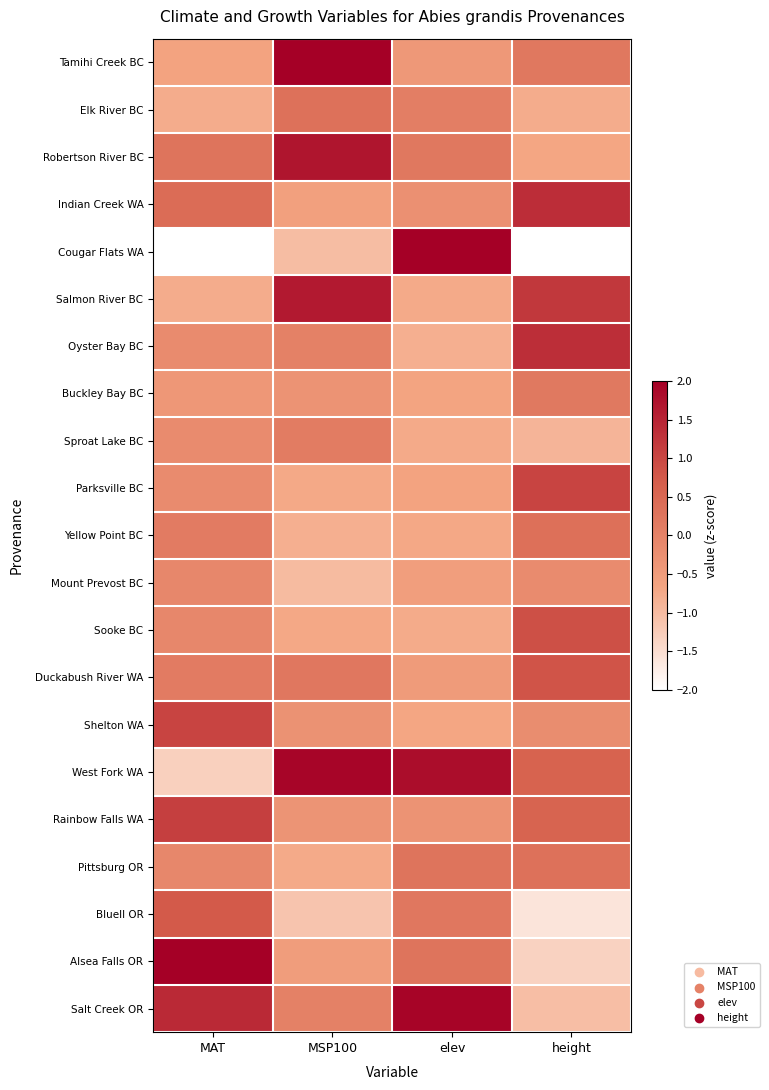

List the series in order of their peak value, lowest first.

Mount Prevost BC, Sproat Lake BC, Buckley Bay BC, Elk River BC, Pittsburg OR, Yellow Point BC, Bluell OR, Duckabush River WA, Sooke BC, Shelton WA, Parksville BC, Rainbow Falls WA, Oyster Bay BC, Indian Creek WA, Salmon River BC, Robertson River BC, West Fork WA, Salt Creek OR, Alsea Falls OR, Tamihi Creek BC, Cougar Flats WA